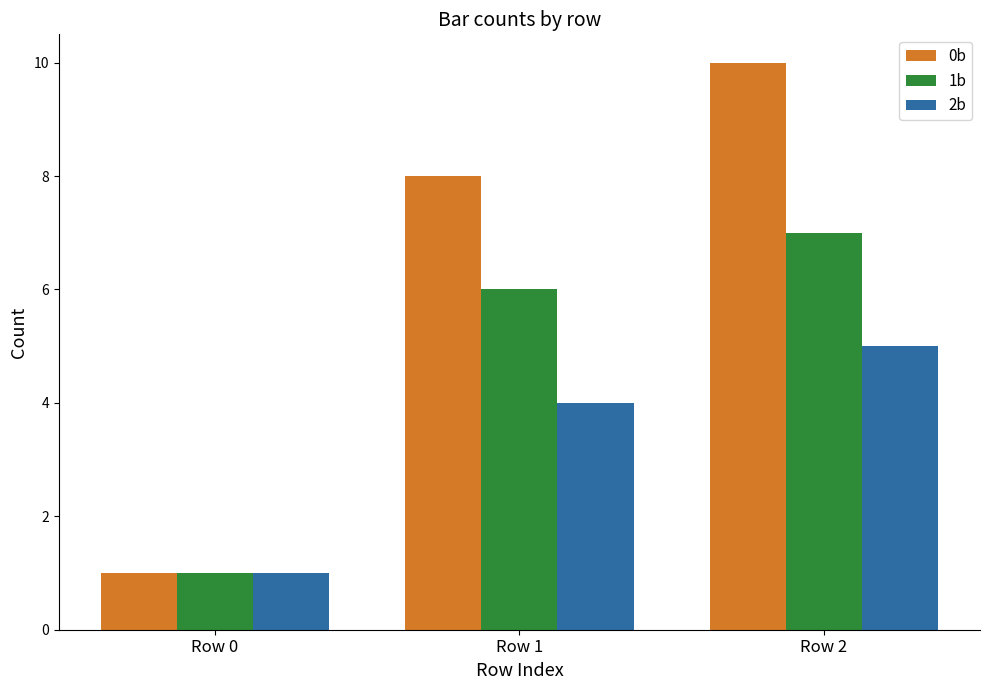

Rank the categories by 0b value from lowest to highest.

Row 0, Row 1, Row 2